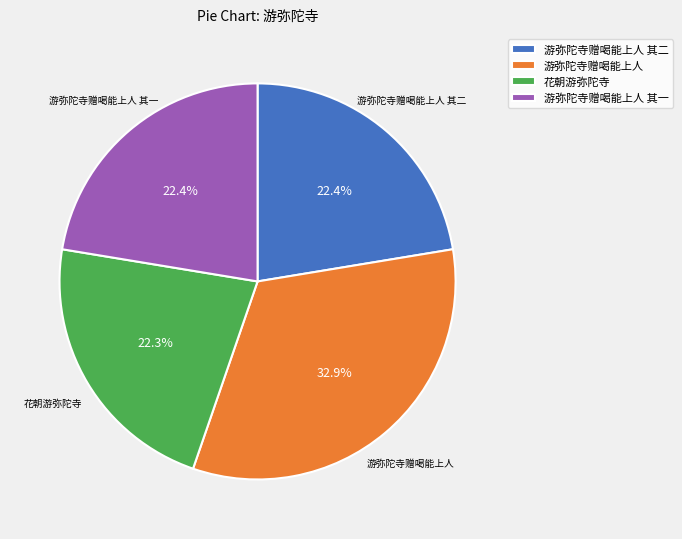

Do 游弥陀寺赠喝能上人 and 花朝游弥陀寺 together represent more than half of the pie?

Yes